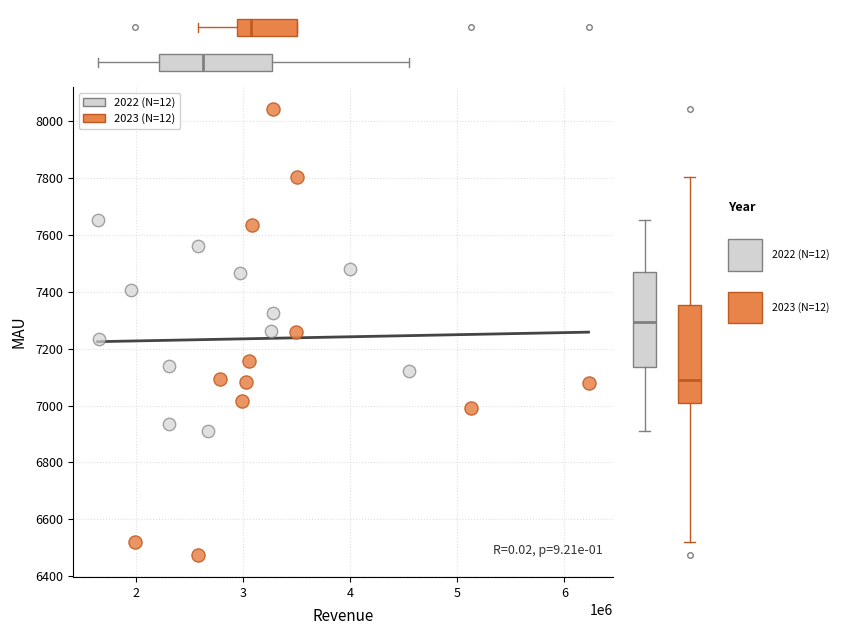

What are all the series names shown in the legend?

2022 (N=12), 2023 (N=12)